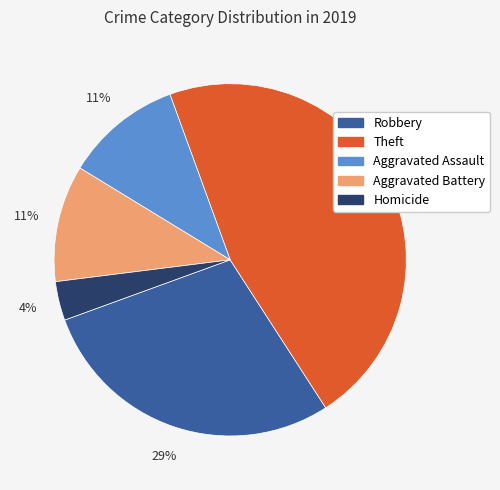

Between Aggravated Assault and Theft, which is larger?

Theft